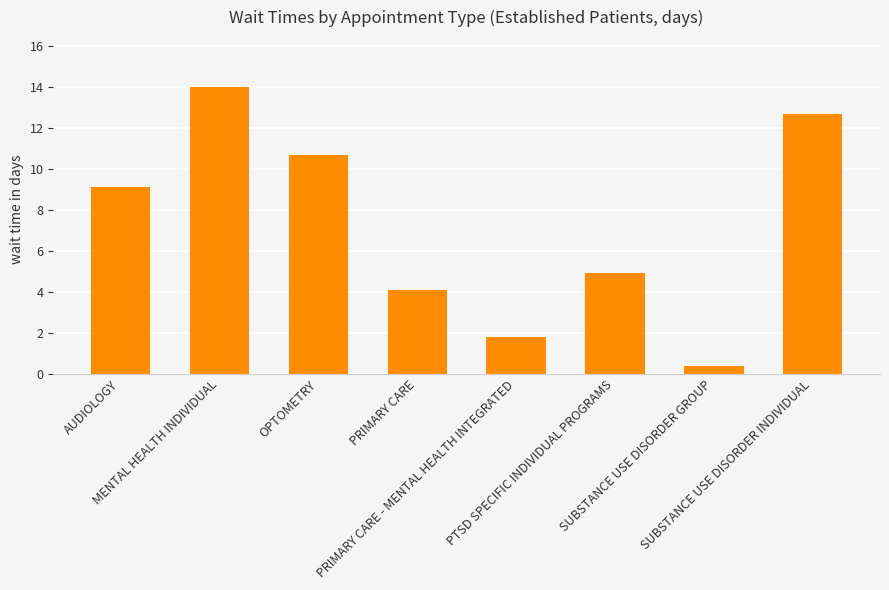

What is the difference between the values at SUBSTANCE USE DISORDER INDIVIDUAL and PRIMARY CARE?

8.6